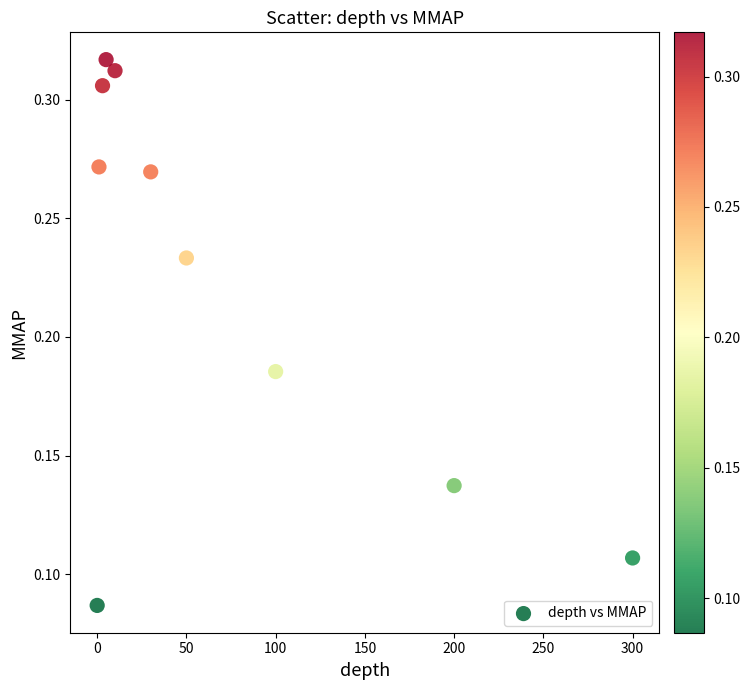

What is the average X value?

69.9